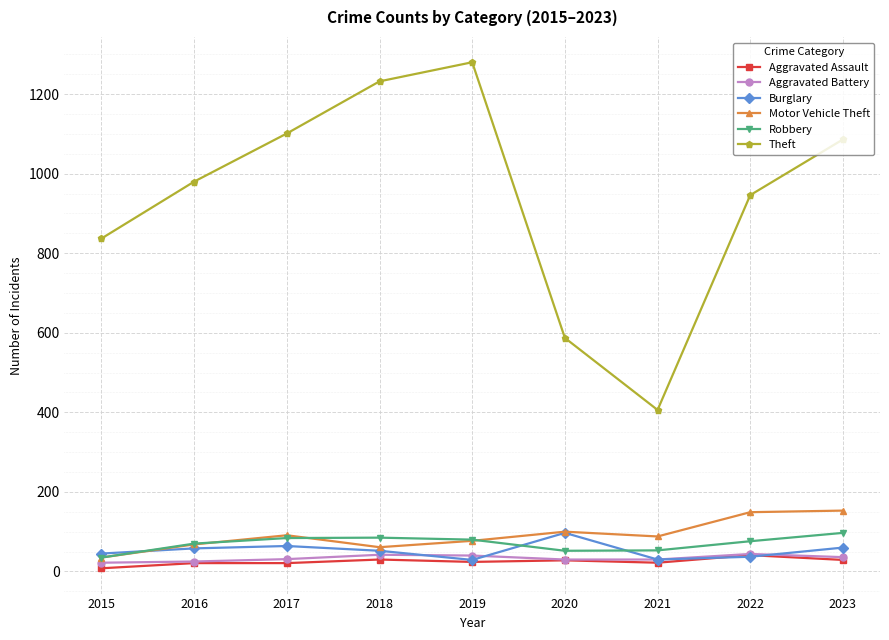

At which category does the chart reach its peak across all series?

2019